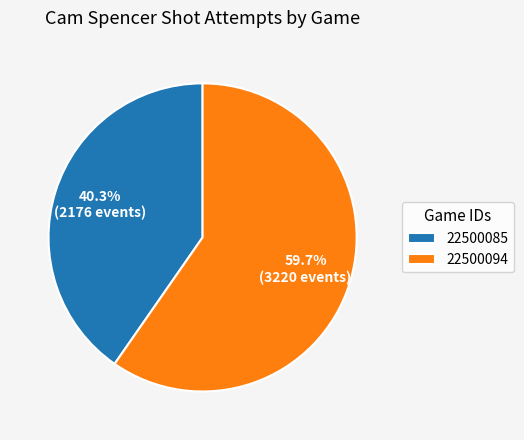

How many segments does this pie chart have?

2